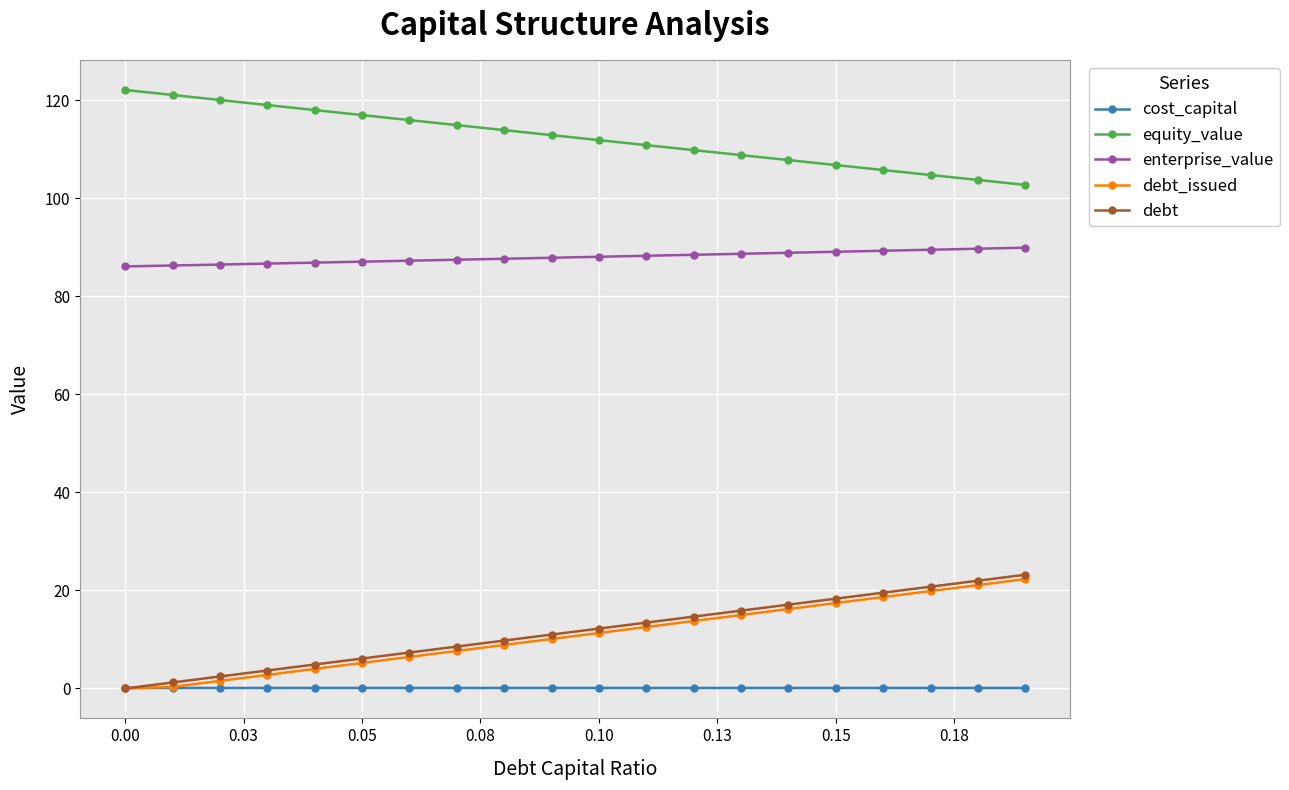

True or false: enterprise_value and debt cross at least once.

False